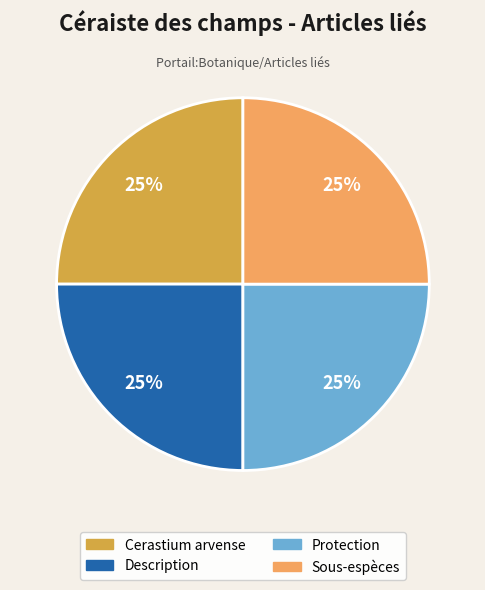

Approximately how many times larger is the value at Sous-espèces compared to Description?

1.0